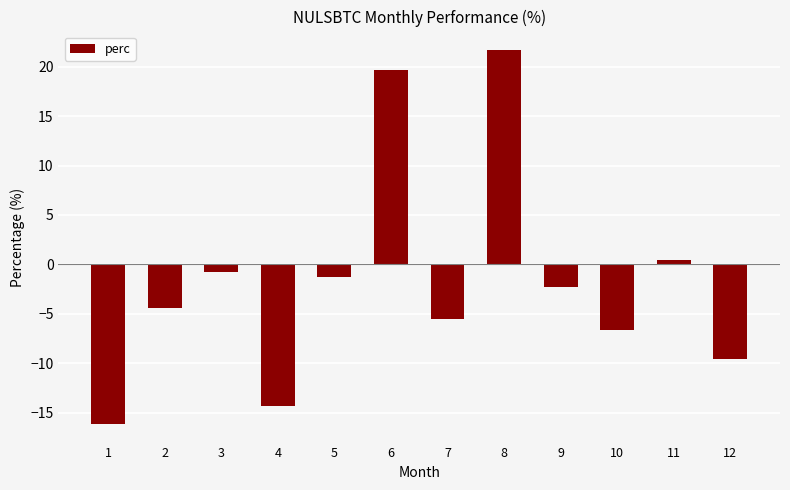

Reading right to left, transcribe all the data shown in this chart.

12=-9.6	11=0.4	10=-6.6	9=-2.3	8=21.7	7=-5.5	6=19.6	5=-1.3	4=-14.3	3=-0.7	2=-4.4	1=-16.1